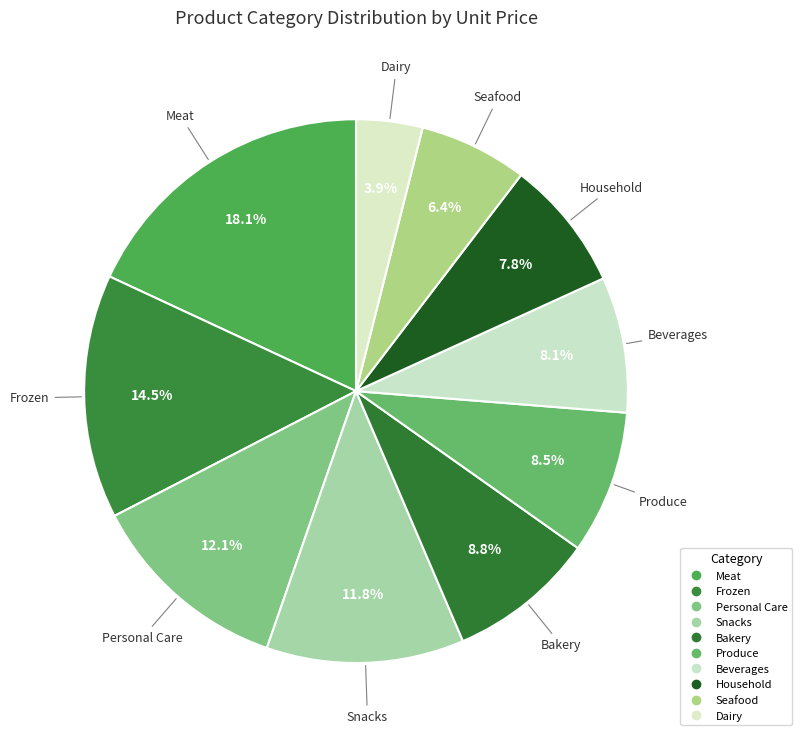

How many slices are in this pie chart?

10